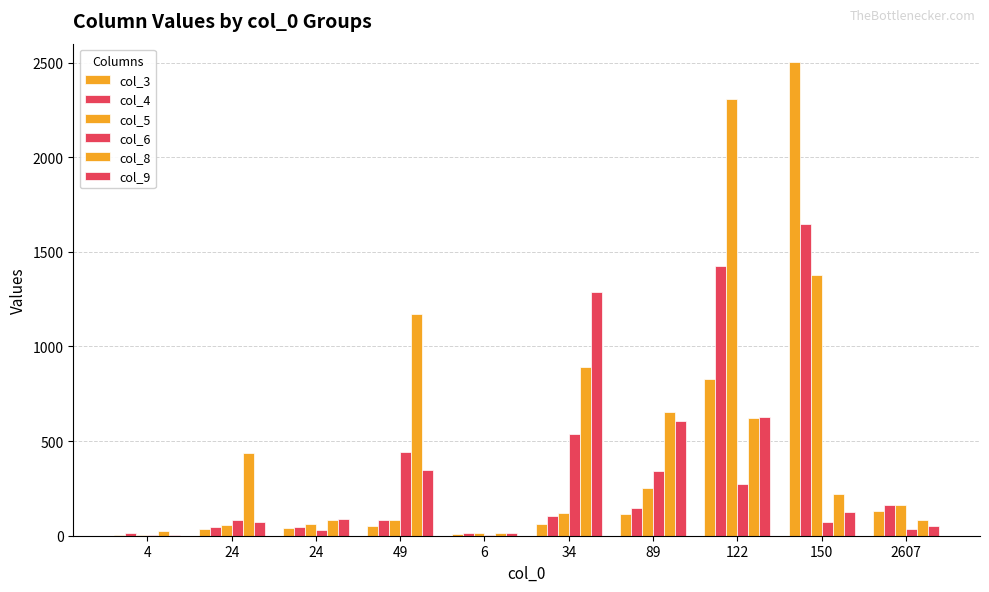

What is the value of the col_4 bar at the 8th from the left?

1426